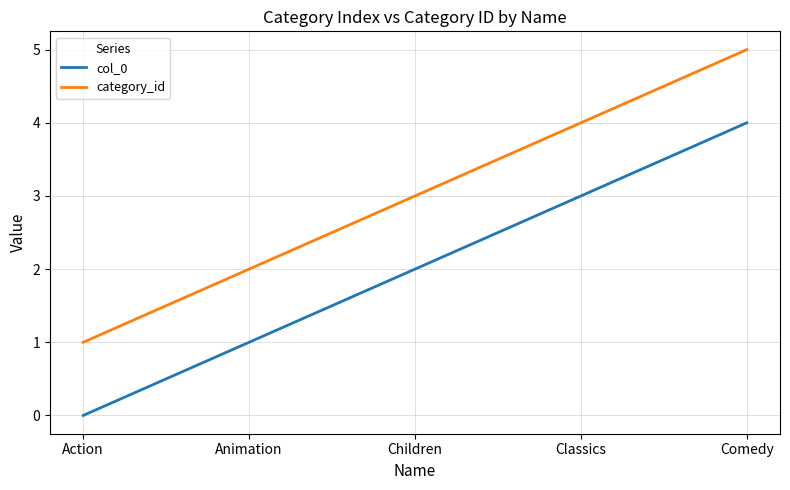

True or false: col_0 and category_id intersect in this chart.

False